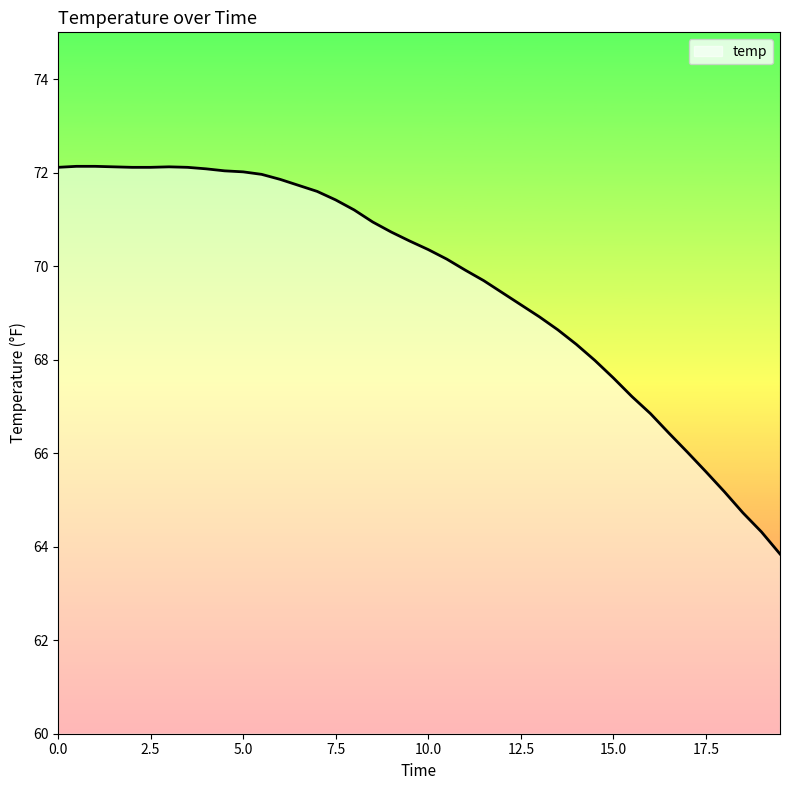

What is the maximum value shown in the chart?

72.1